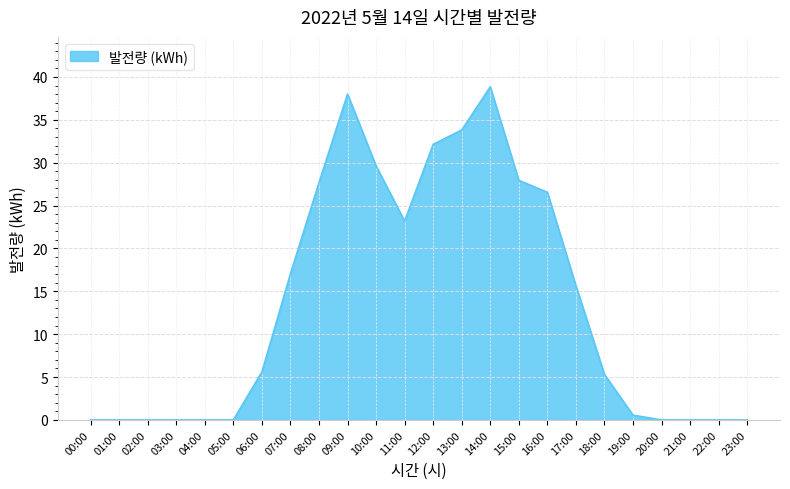

What is the change in value from 14:00 to 17:00?

-23.2